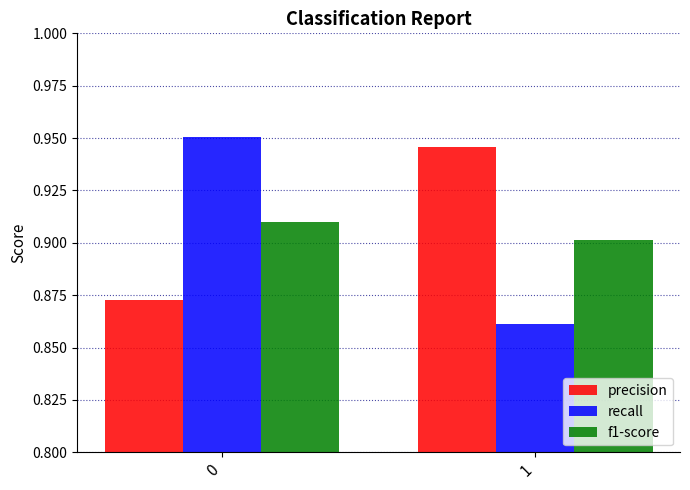

Which series changed the most between 0 and 1?

recall